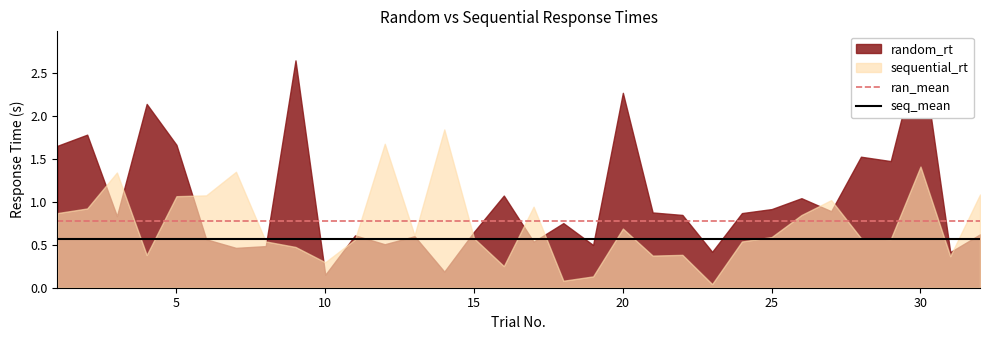

What is the sum of all ran_mean values?

1.6